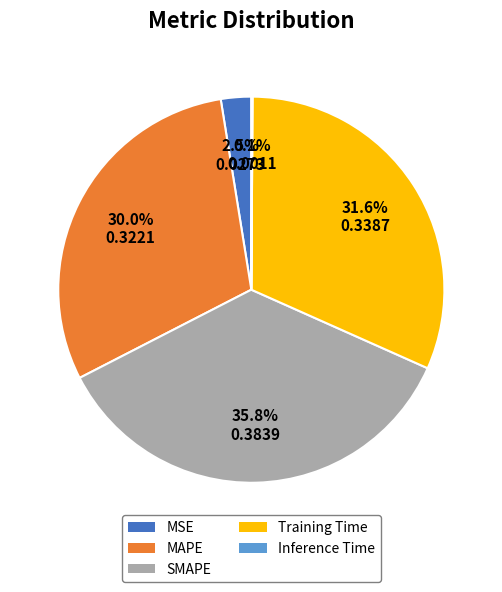

What percentage is the MAPE slice, to the nearest percent?

30%